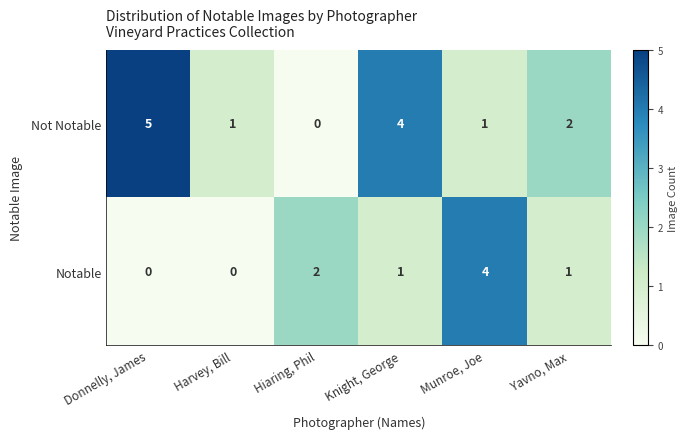

At which label does Notable first exceed 1?

Hiaring, Phil